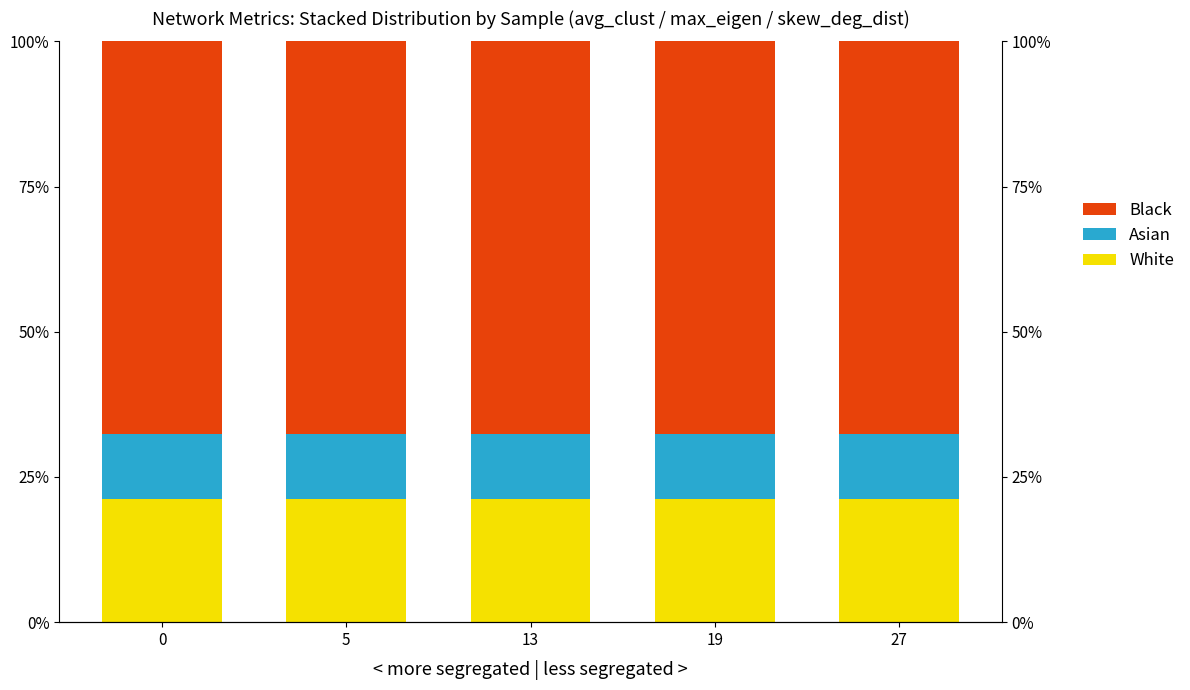

Rank the series by their average value, from highest to lowest.

Black, White, Asian